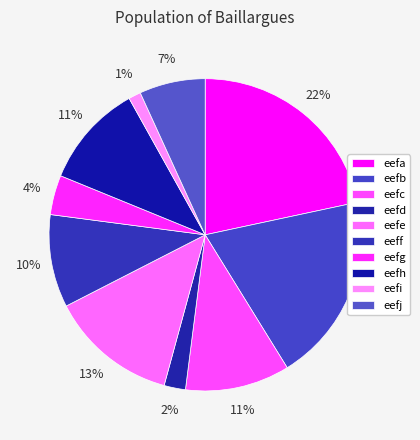

How many segments does this pie chart have?

10